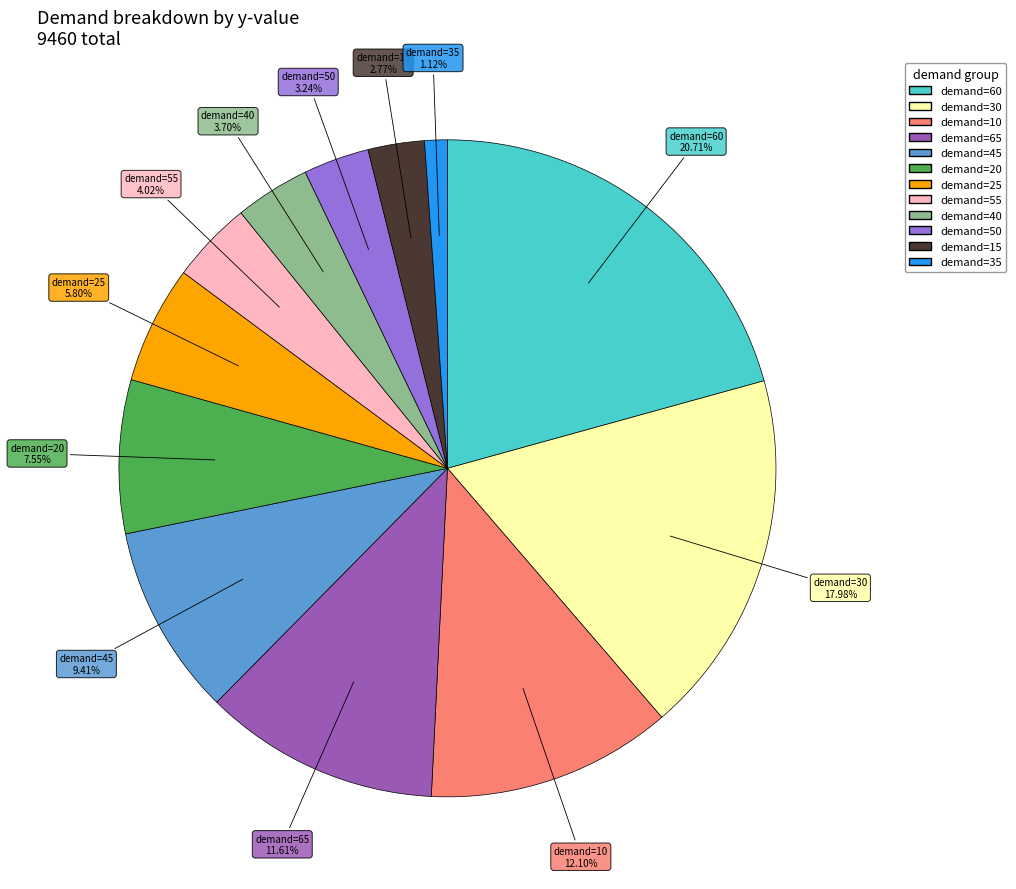

Is there any slice that represents more than half of the pie?

No